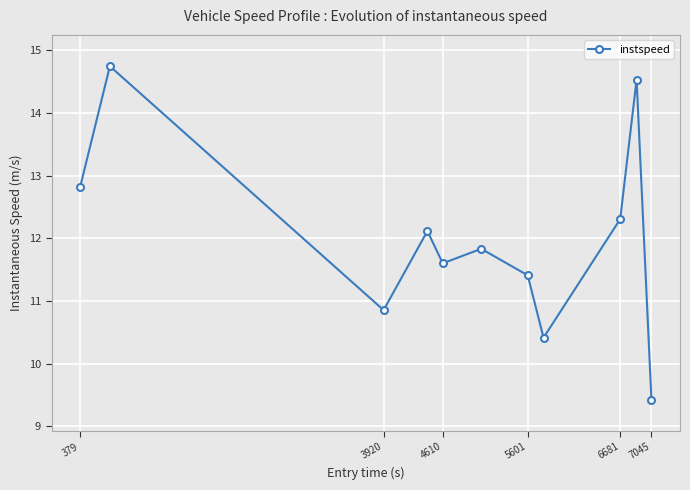

Reading left to right, transcribe all the data shown in this chart.

12.8	14.7	10.9	12.1	11.6	11.8	11.4	10.4	12.3	14.5	9.4